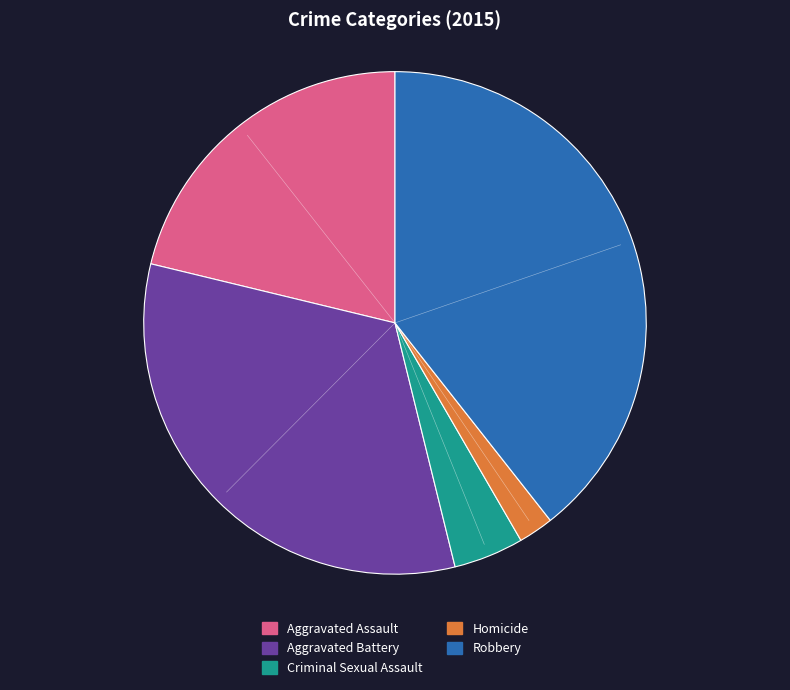

Rank the categories by value from lowest to highest.

Homicide, Criminal Sexual Assault, Aggravated Assault, Aggravated Battery, Robbery